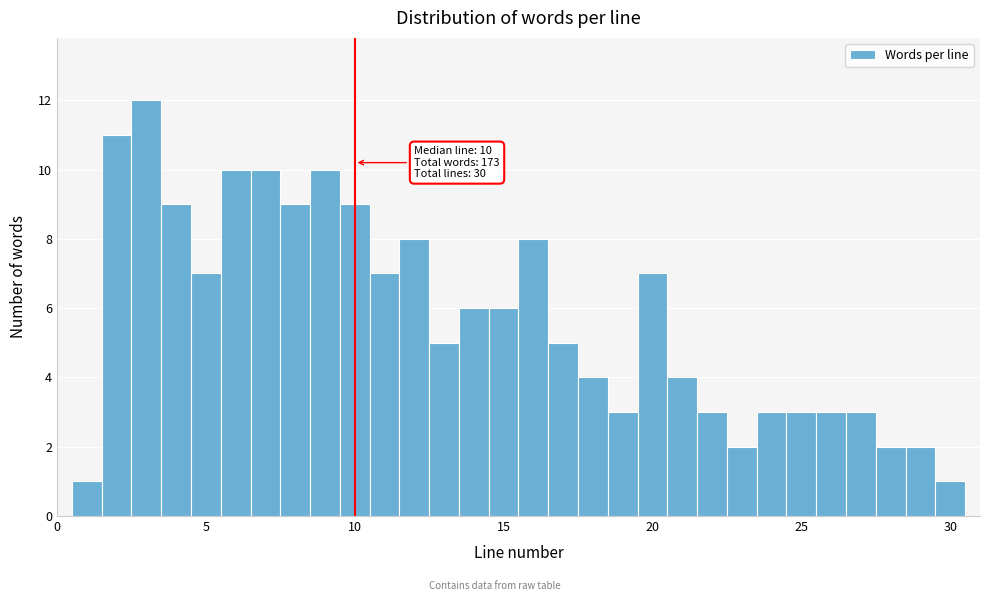

Around what value on the x-axis is the tallest bar? Give the approximate position of its centre, as read against the axis.

3.0